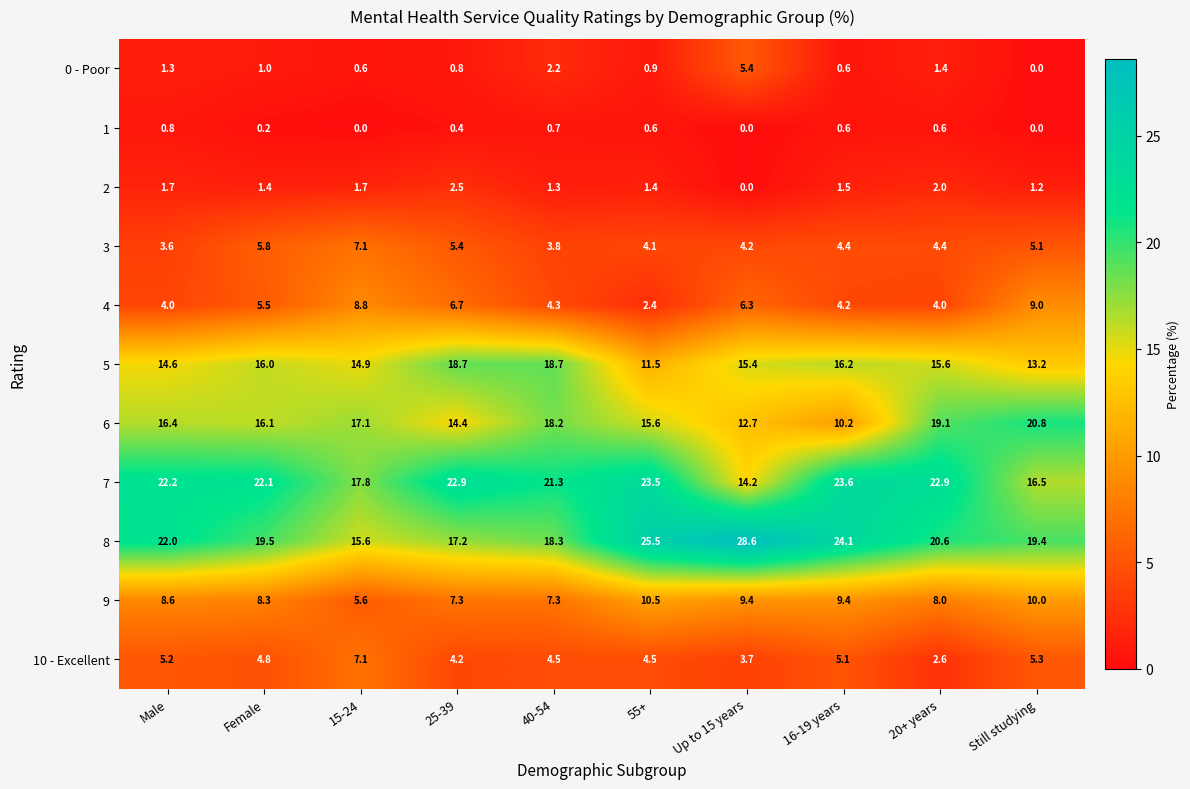

How many distinct data groups are displayed?

11